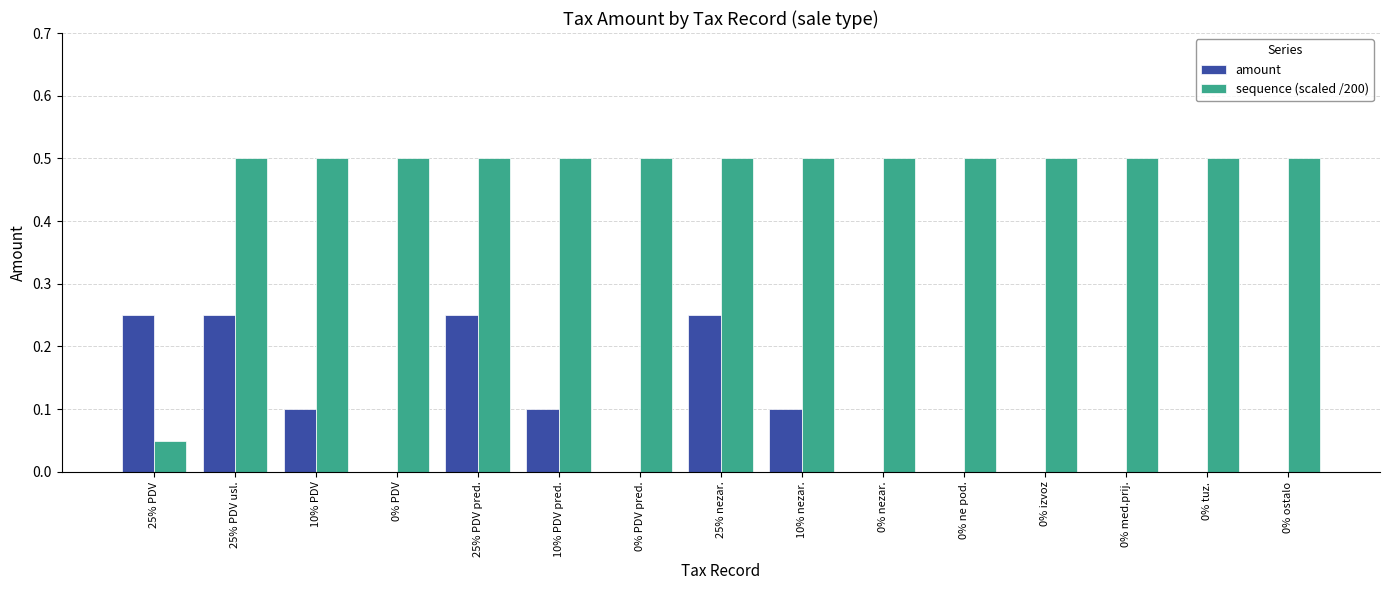

Count the number of categories in the chart.

15